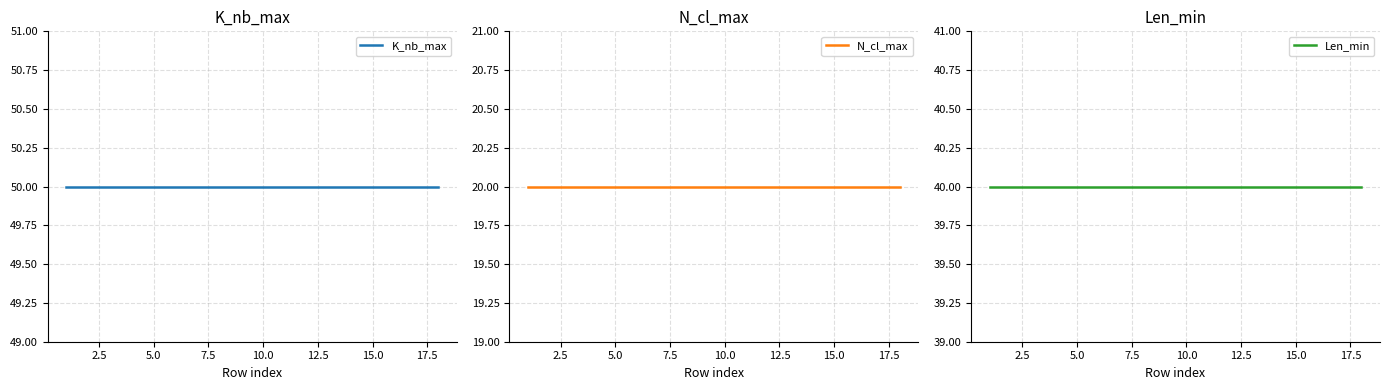

True or false: Len_min has more than 0 interior local peaks.

False